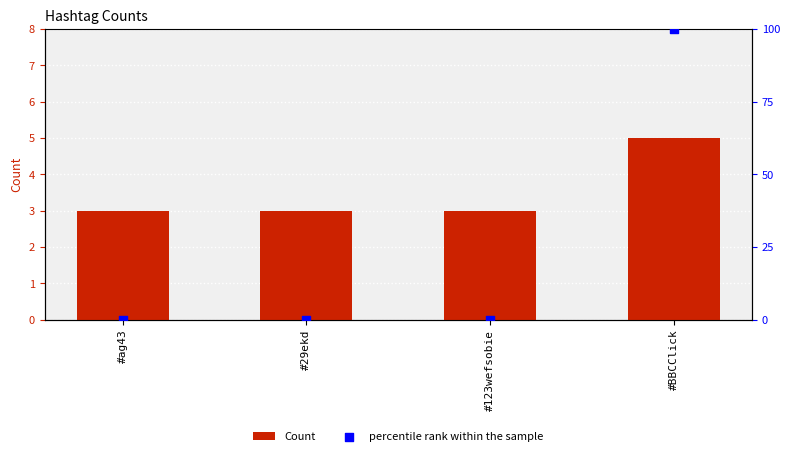

What is the total value across all series at #29ekd?

3